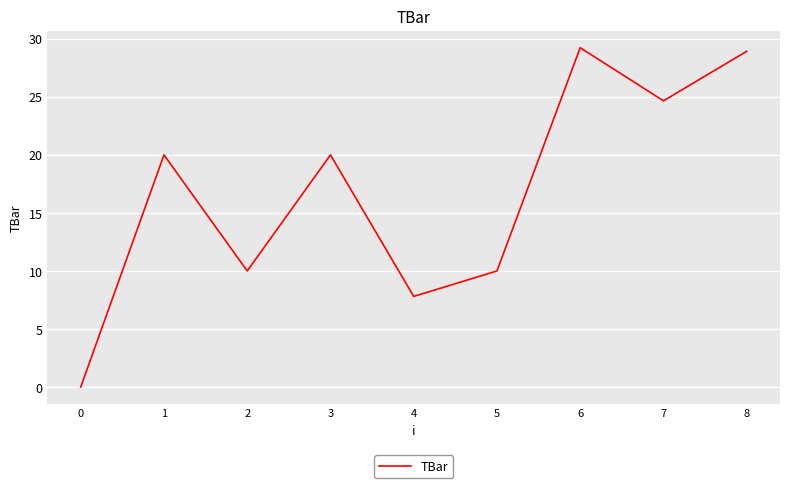

What is the change in value from 0 to 7?

+24.7